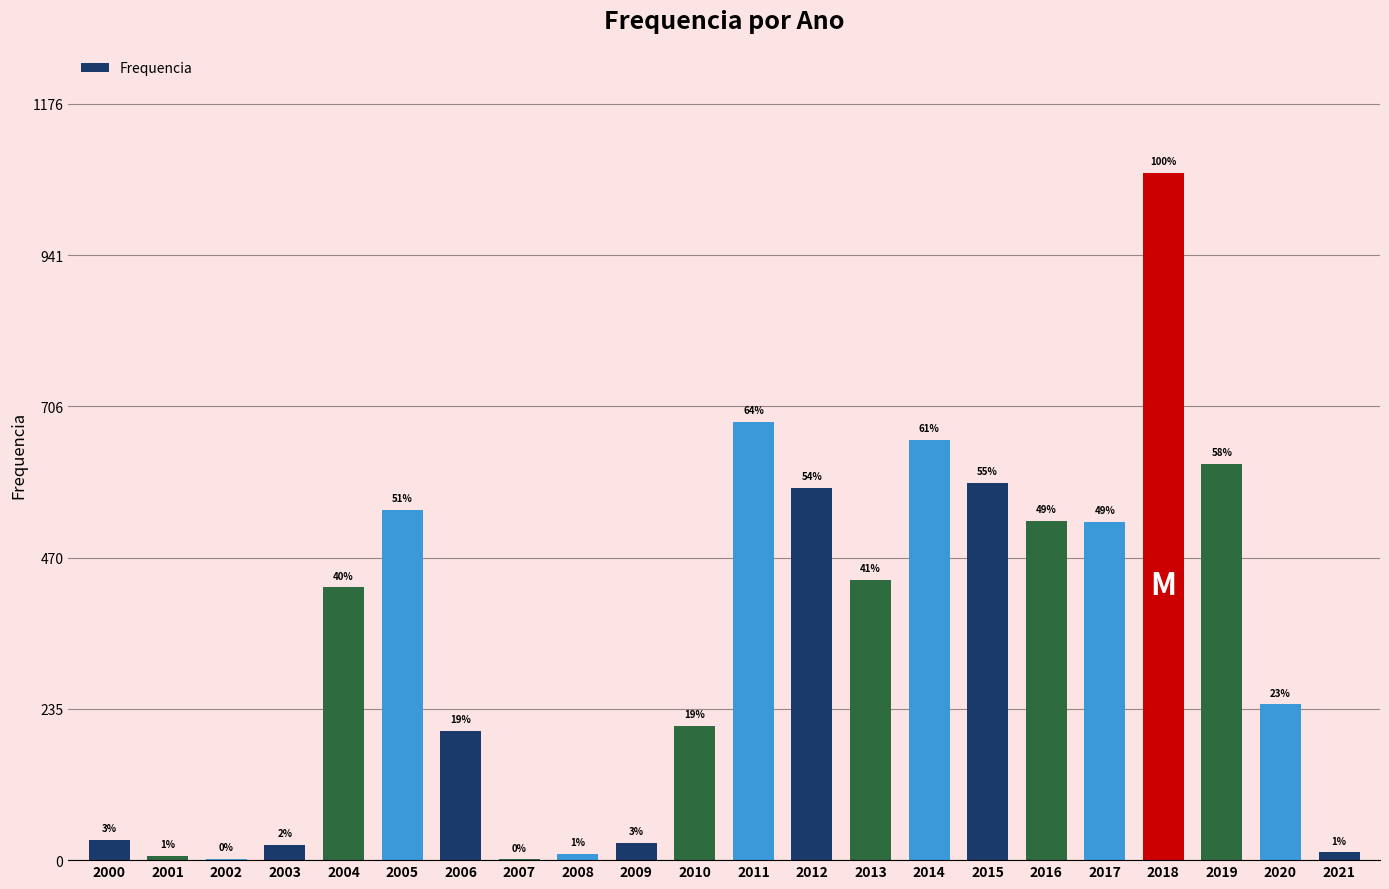

Which has a higher value, 2008 or 2013?

2013